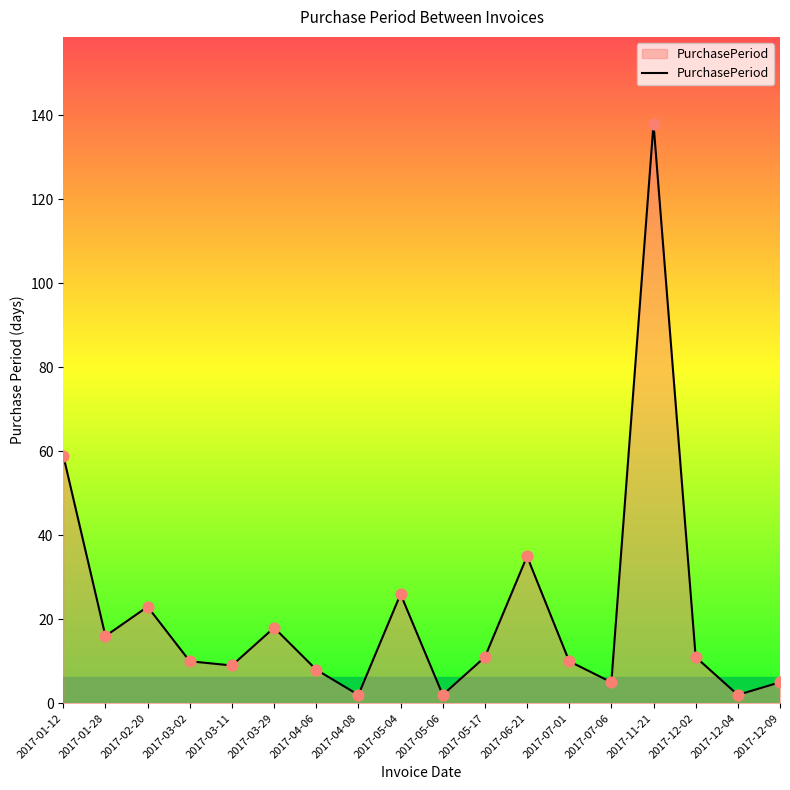

What is the ratio of the value at 2017-05-06 to the value at 2017-03-02?

0.2